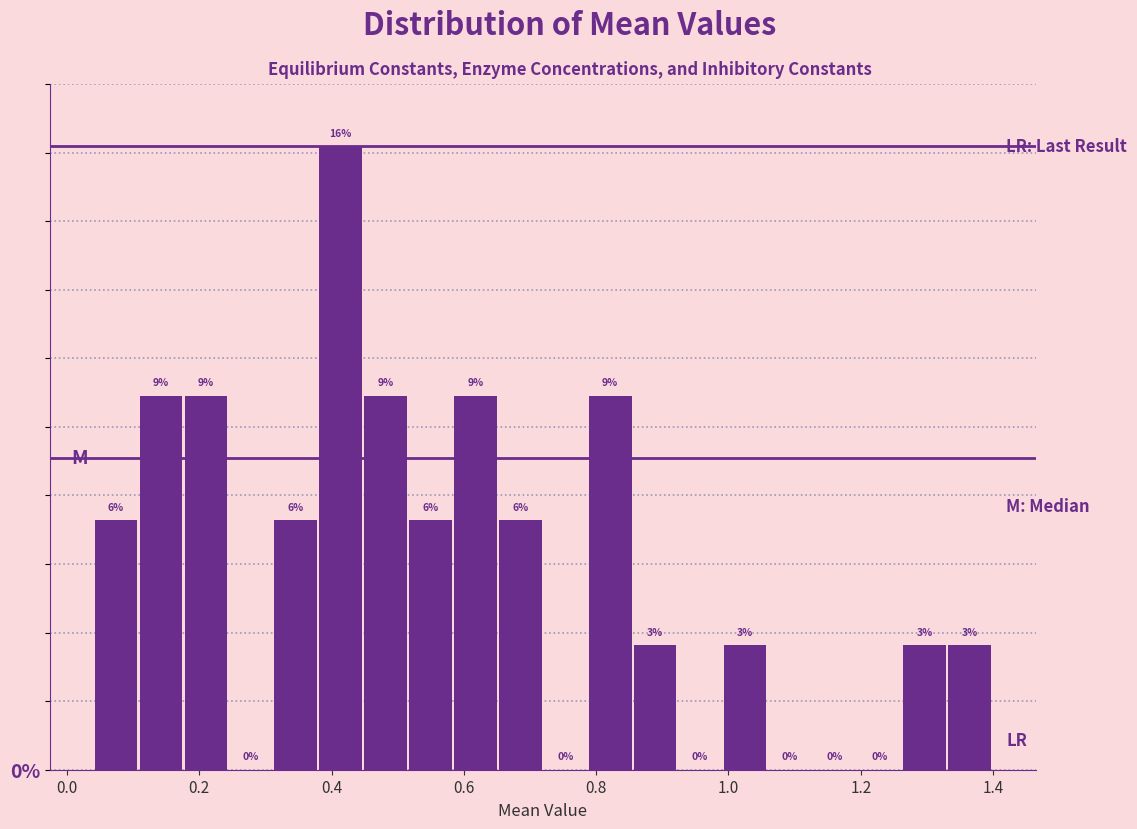

Read against the x-axis, roughly where is the centre of the tallest bar?

0.42